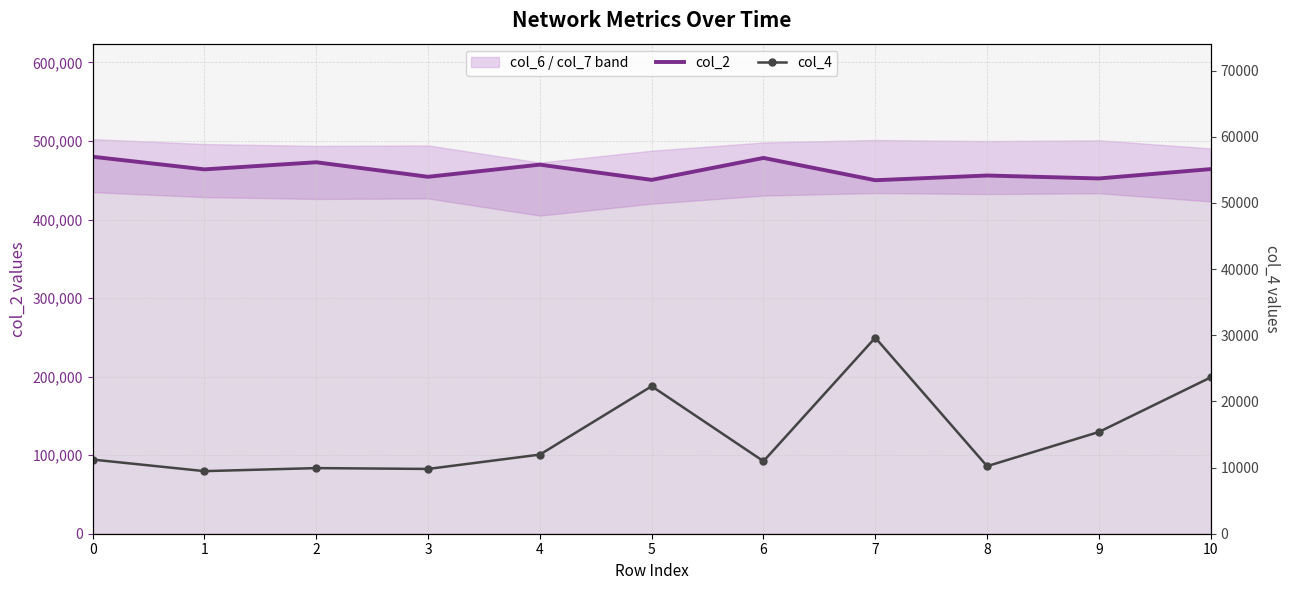

At which category does col_4 reach its first local peak?

2